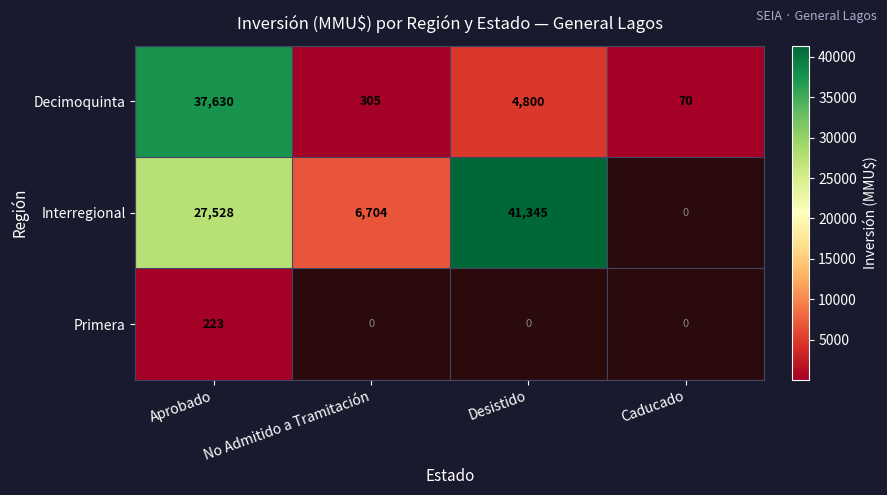

What is the difference between the Decimoquinta values at Aprobado and No Admitido a Tramitación?

37325